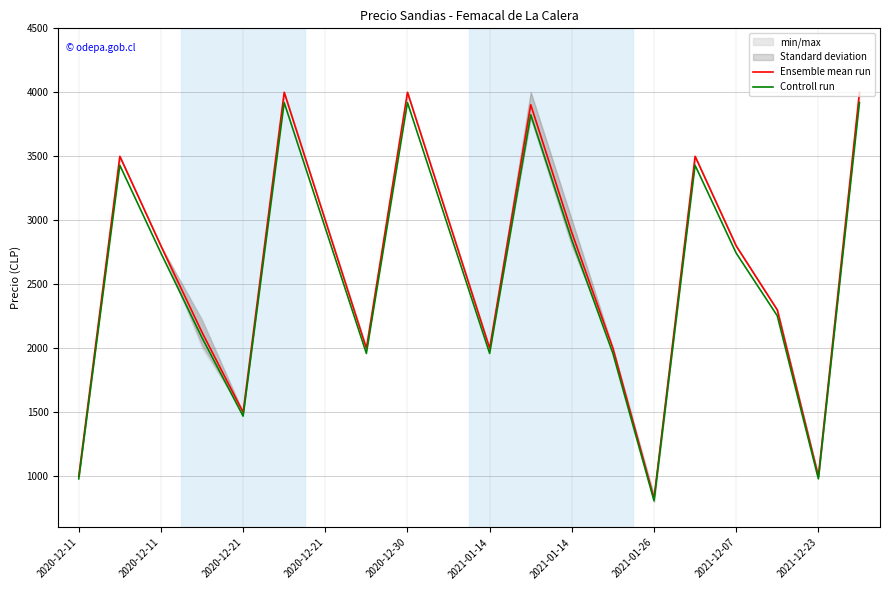

At which label does Ensemble mean run first exceed 2800?

2020-12-11